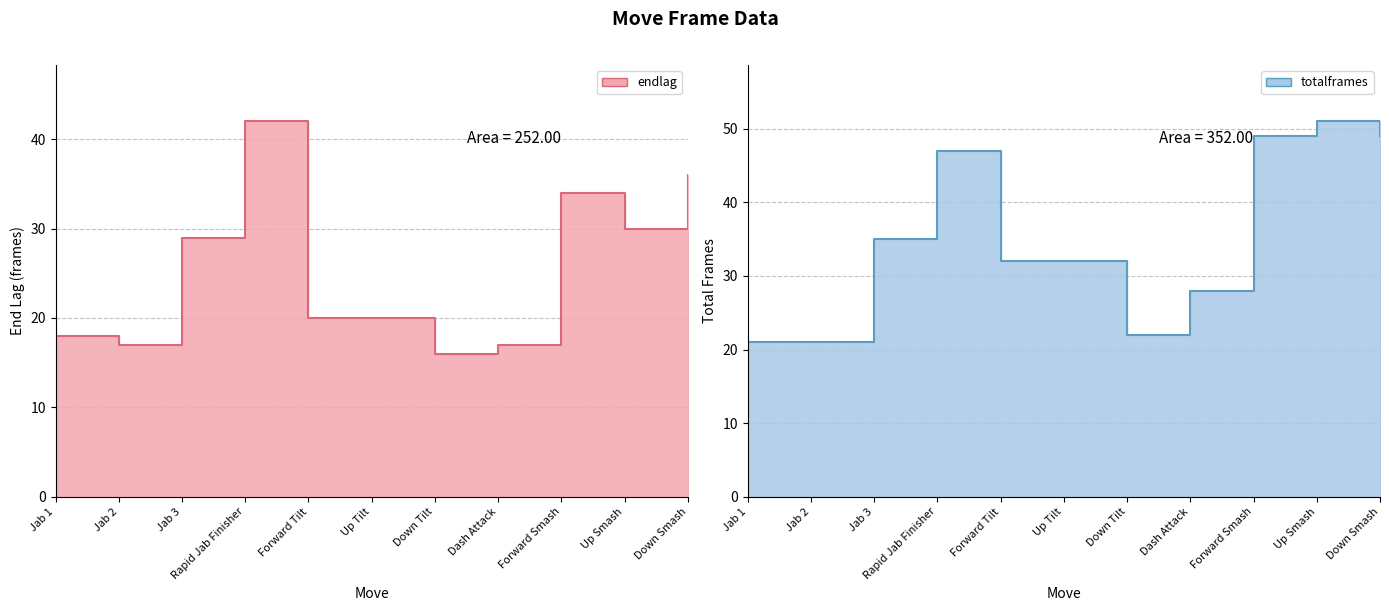

In totalframes line, how many points are higher than both neighbors (excluding endpoints)?

2